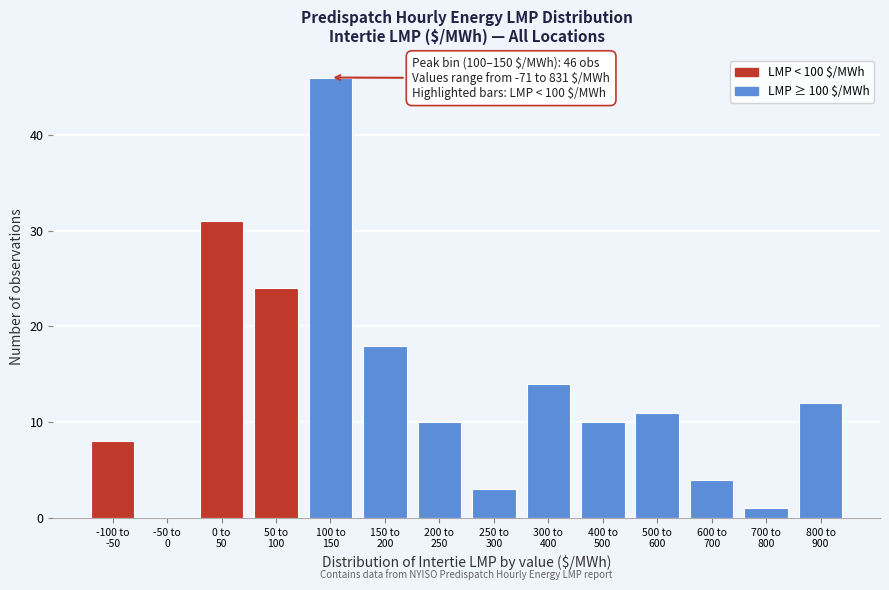

What is the sum of all values?

192